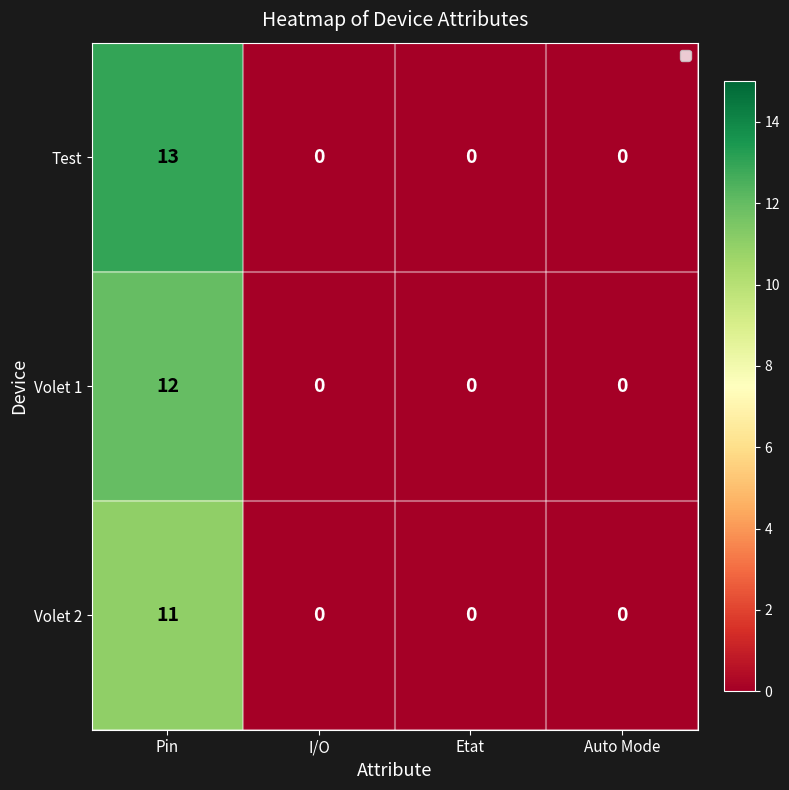

Count the number of data series in this chart.

3